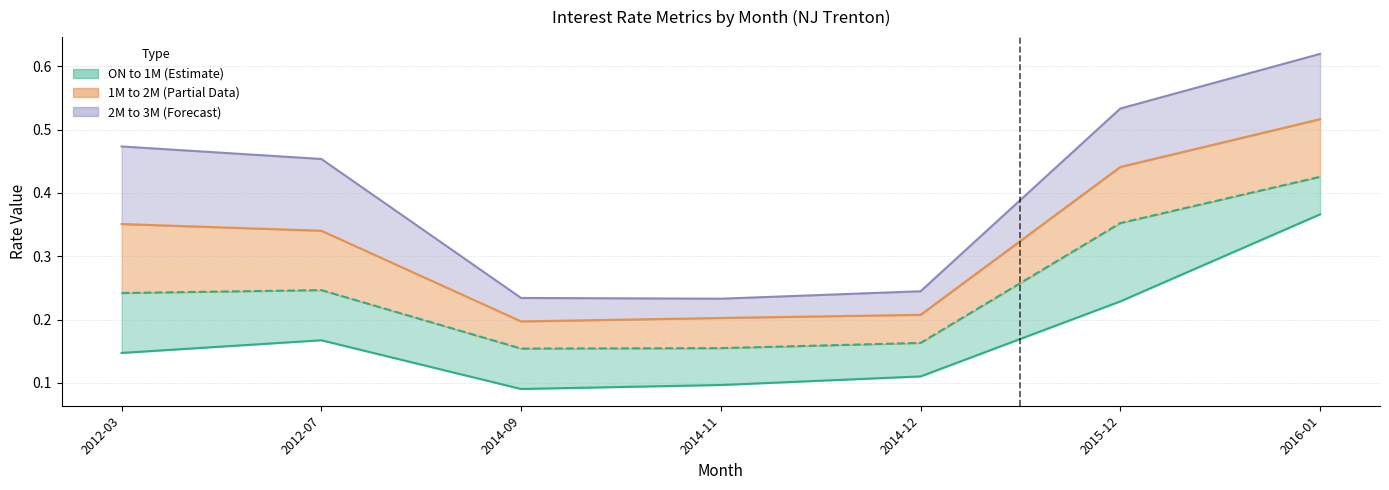

What is the difference between the maximum and minimum values in the ON series?

0.3